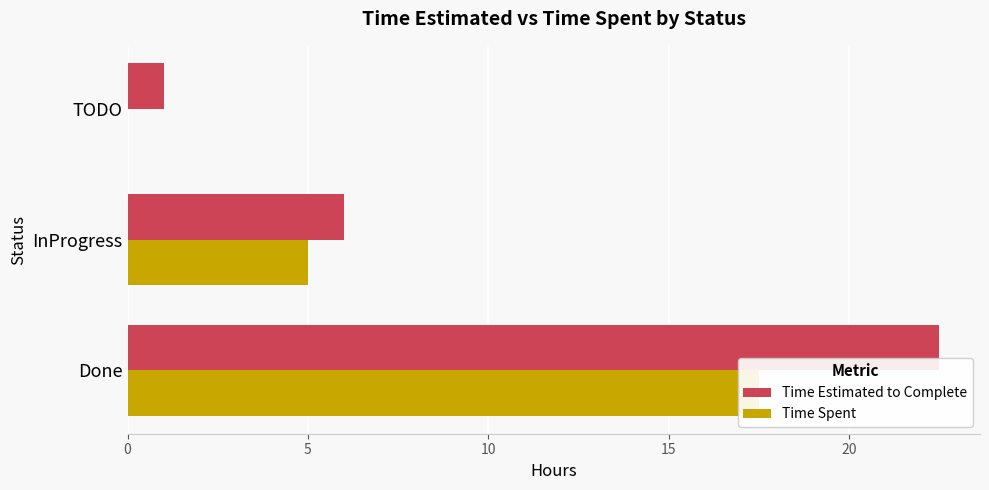

How many bars are there in each group?

2